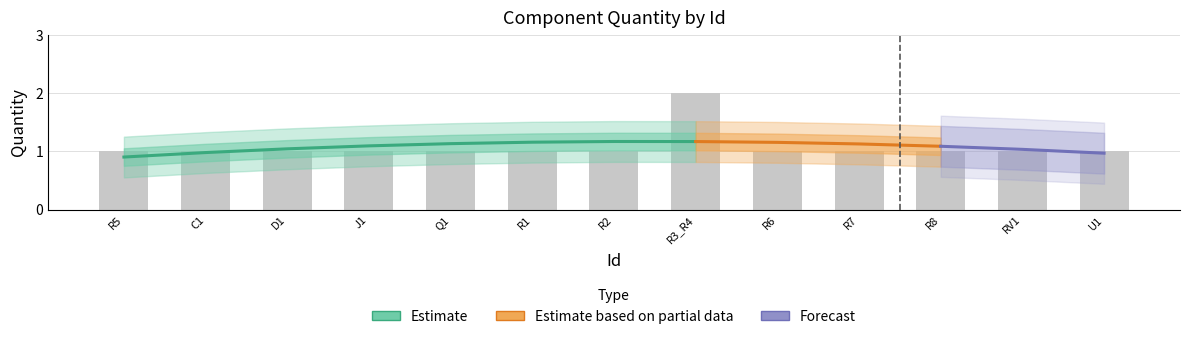

Rank the categories by value from lowest to highest.

R5, C1, D1, J1, Q1, R1, R2, R6, R7, R8, RV1, U1, R3_R4